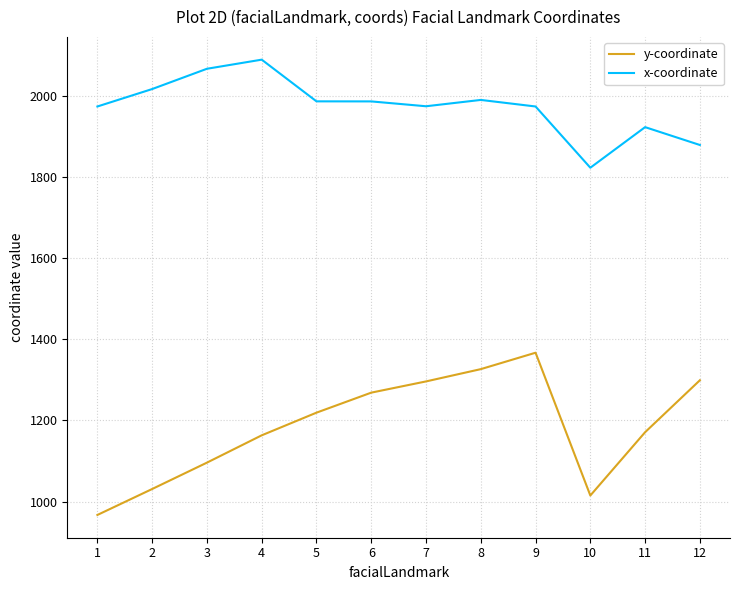

What is the total value across all series at 10?

2838.1